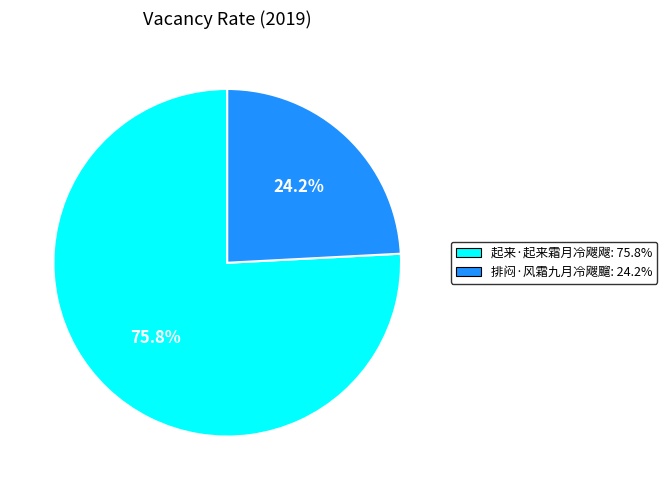

Between 排闷·风霜九月冷飕飀 and 起来·起来霜月冷飕飕, which is larger?

起来·起来霜月冷飕飕